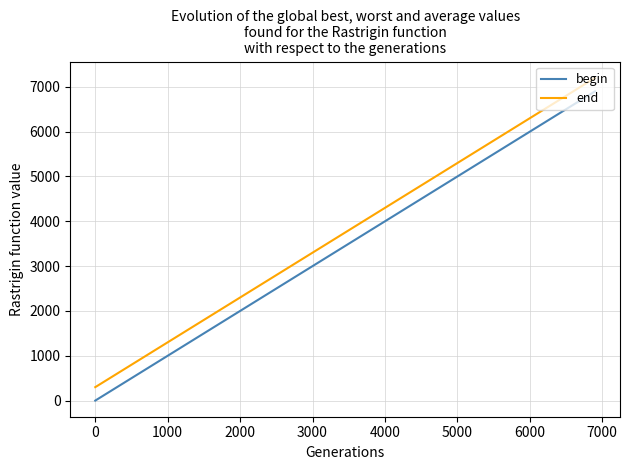

How many lines are shown in the chart?

2